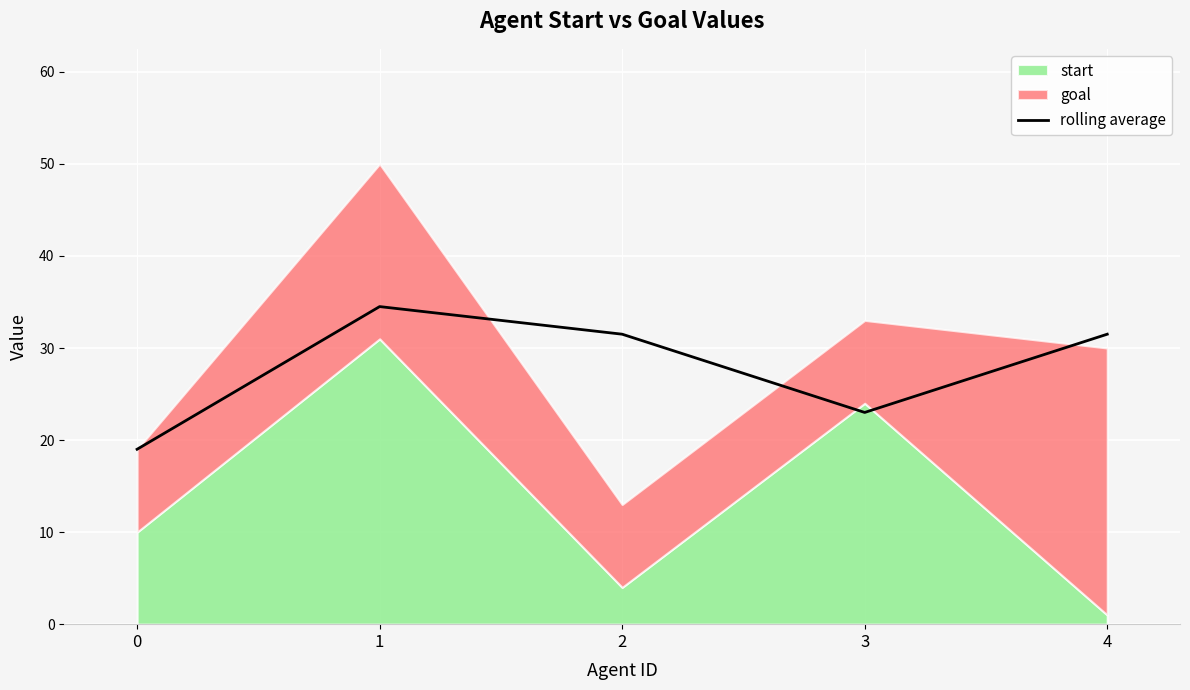

Reading right to left, extract all data points from this chart.

4=31.5	3=23.0	2=31.5	1=34.5	0=19.0